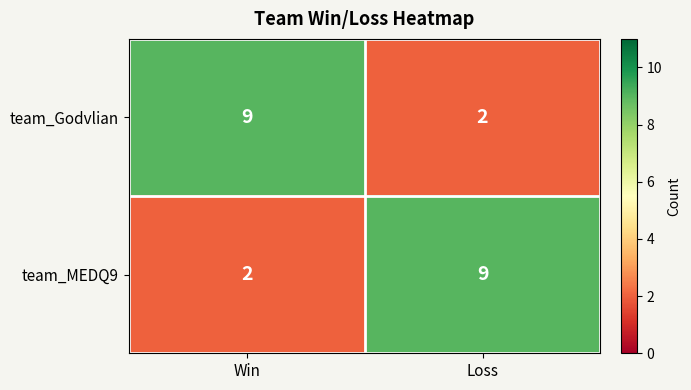

Count the number of categories in the chart.

2